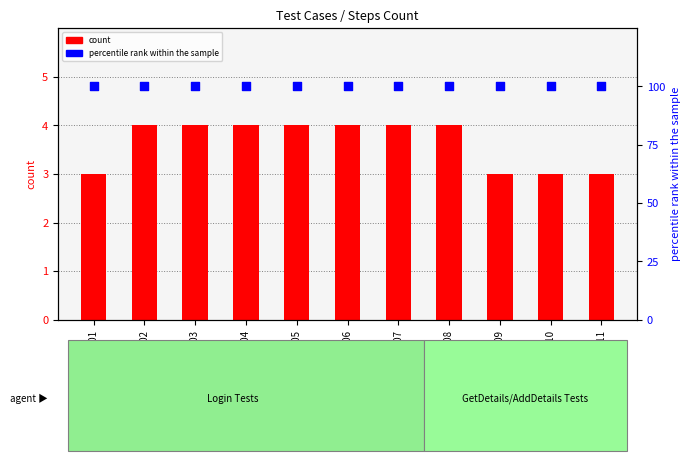

Which series has the largest Y range (max minus min)?

count